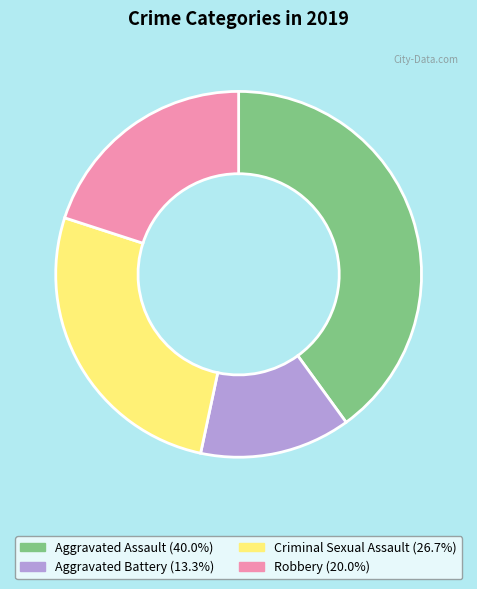

Does any single category account for the majority?

No